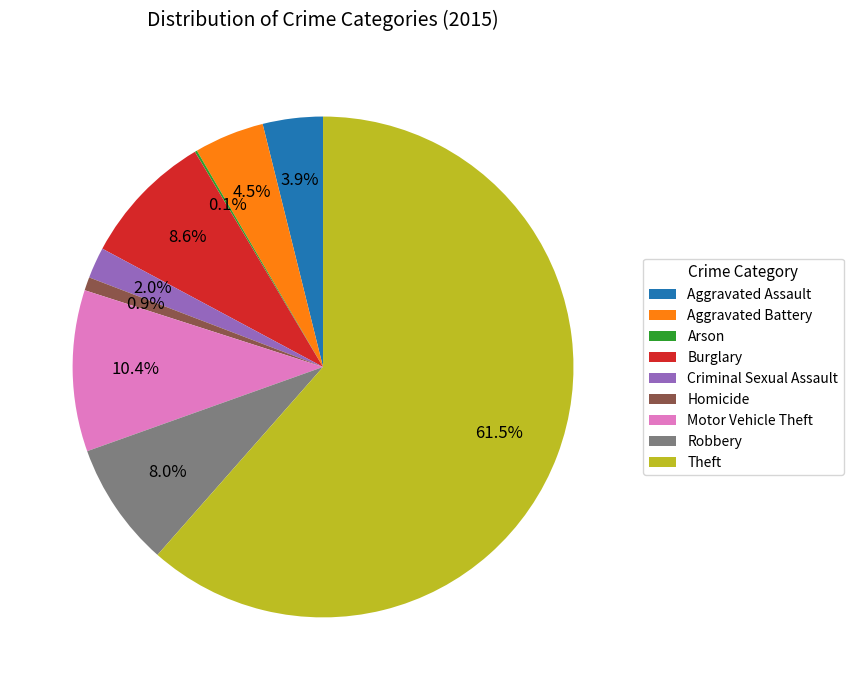

Is the sum of Aggravated Assault and Robbery greater than half?

No